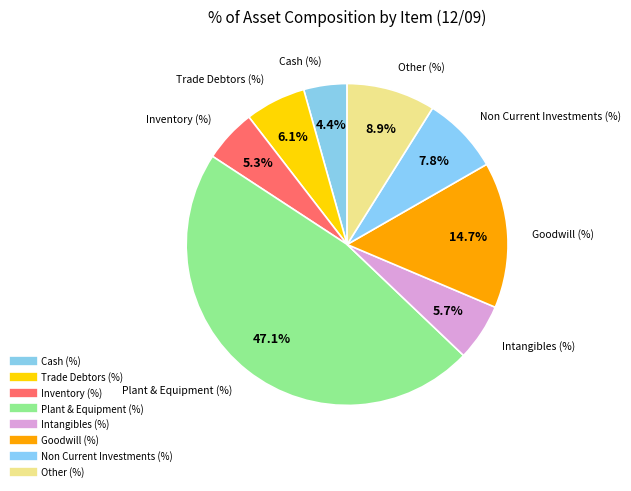

How many segments does this pie chart have?

8